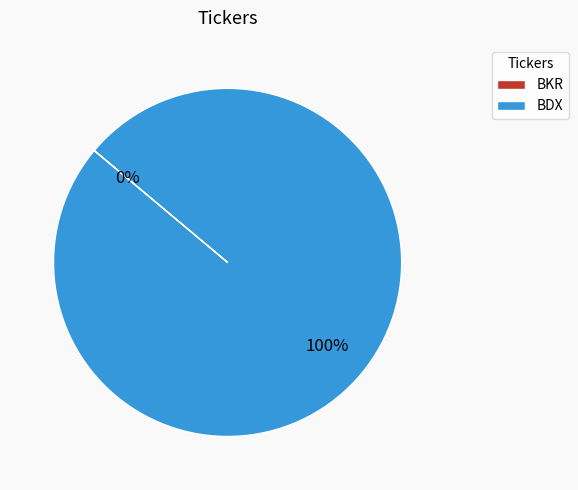

Rank the categories by value from highest to lowest.

BDX, BKR